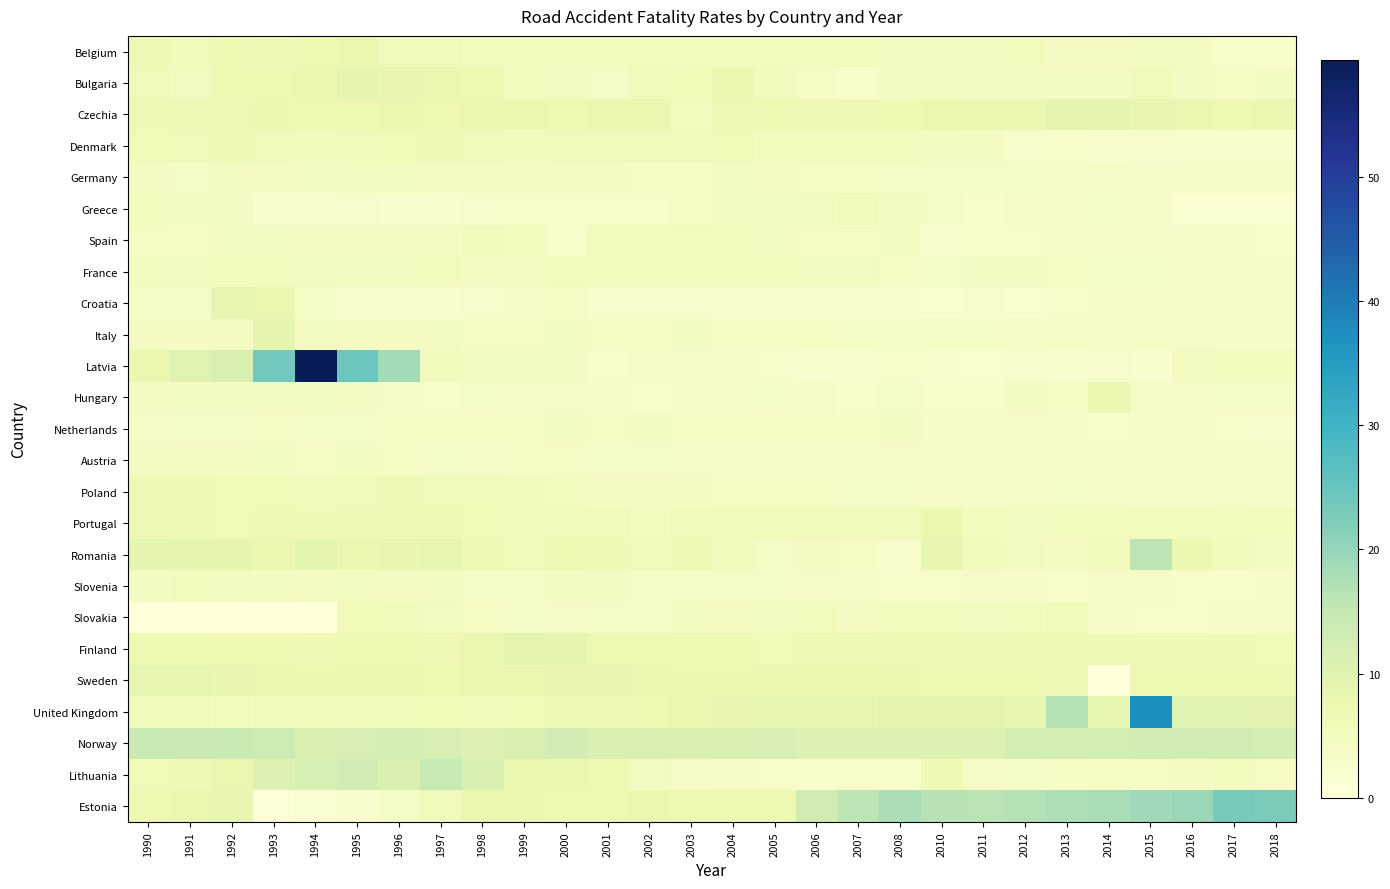

List the series in order of their peak value, lowest first.

Netherlands, Austria, Germany, Slovenia, France, Spain, Greece, Slovakia, Denmark, Poland, Portugal, Belgium, Hungary, Croatia, Sweden, Czechia, Italy, Bulgaria, Finland, Norway, Lithuania, Romania, Estonia, United Kingdom, Latvia